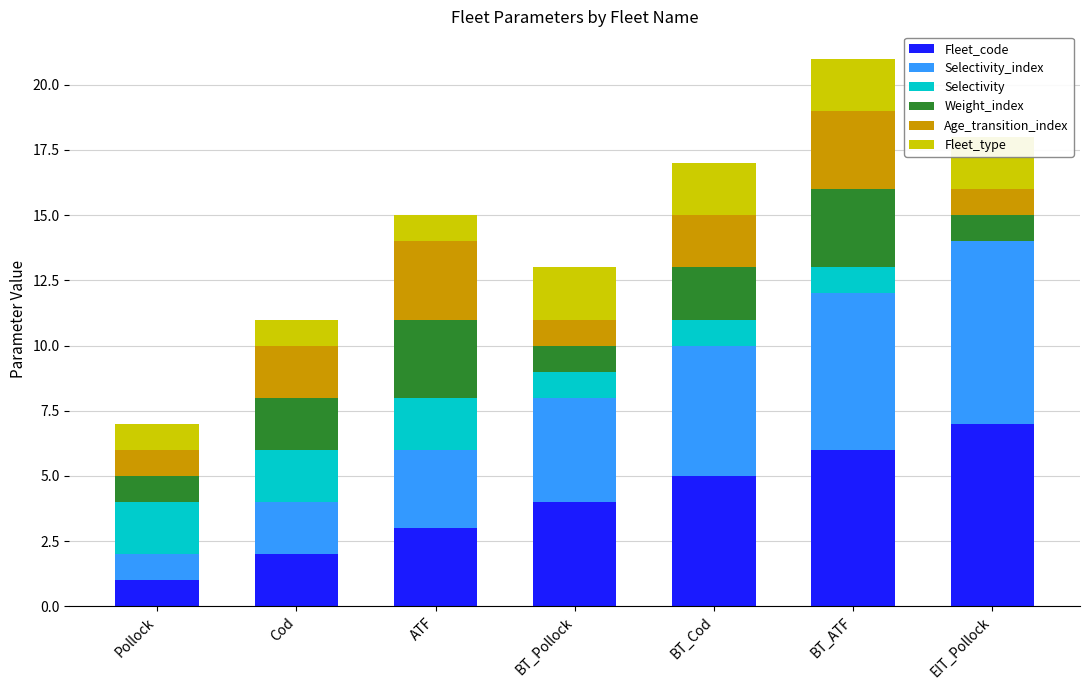

What is the spread (max minus min) of values at EIT_Pollock?

7